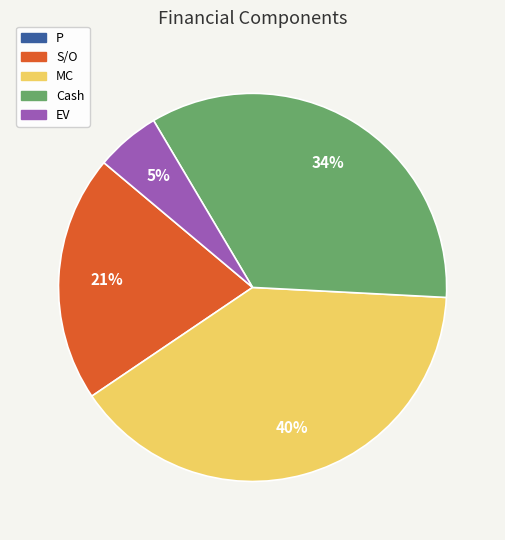

To the nearest percent, what portion does MC represent?

40%